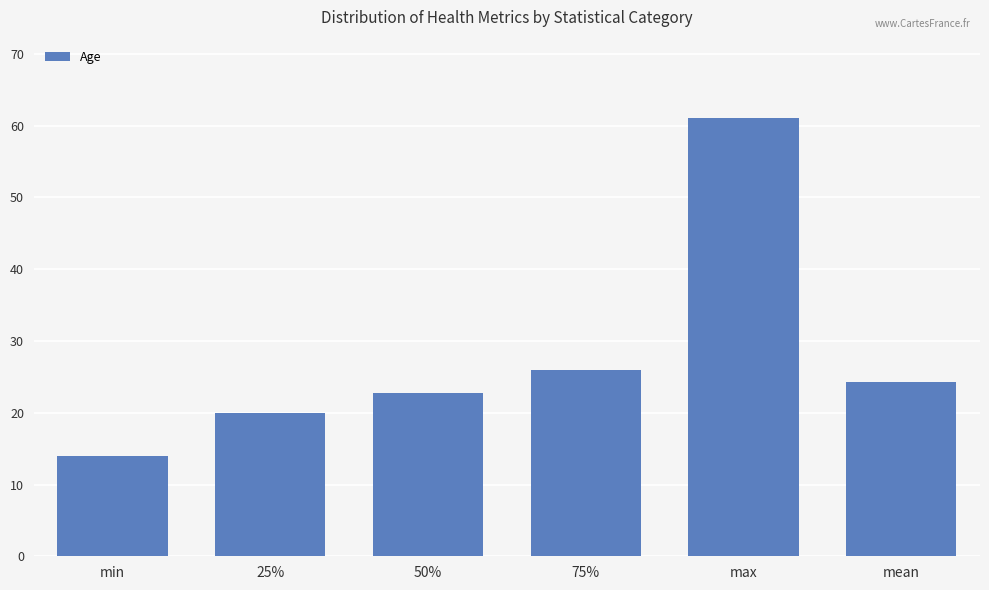

How many bars are there in total?

6